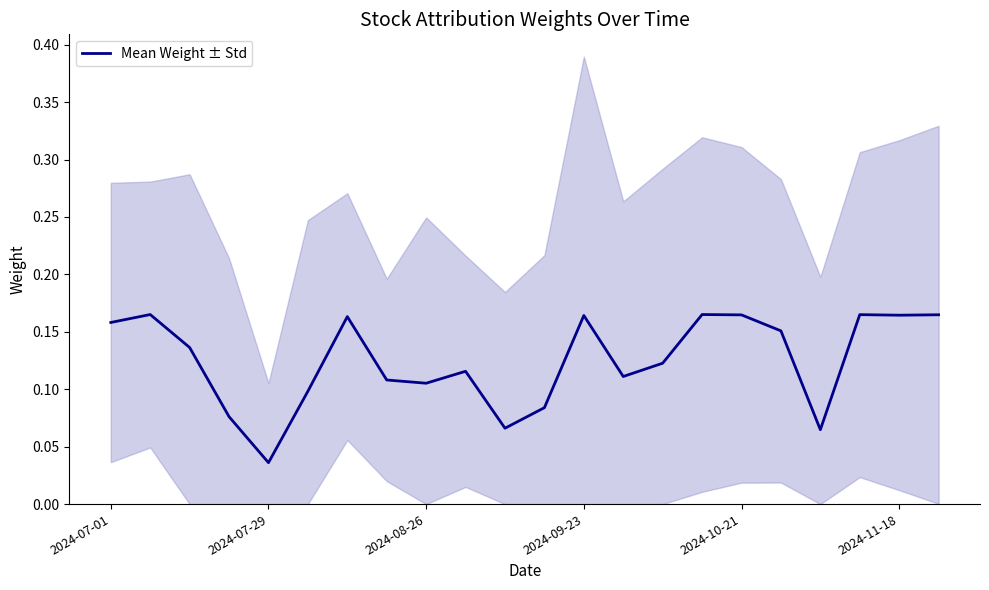

The value of Mean Weight ± Std at 2024-09-23 is 0.1. True or false?

False